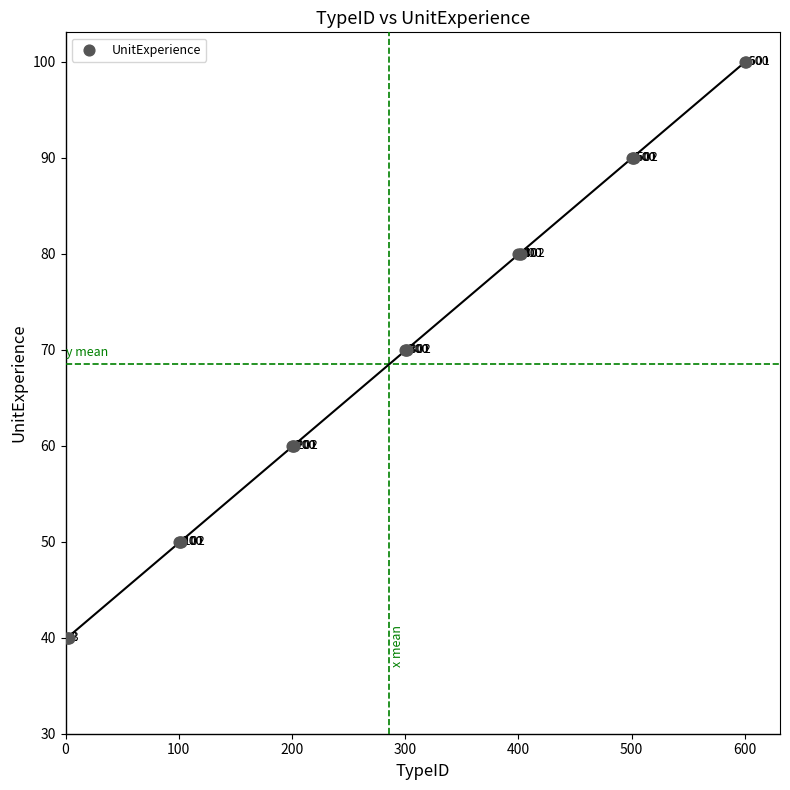

What Y value in the scatter plot is closest to 70?

70